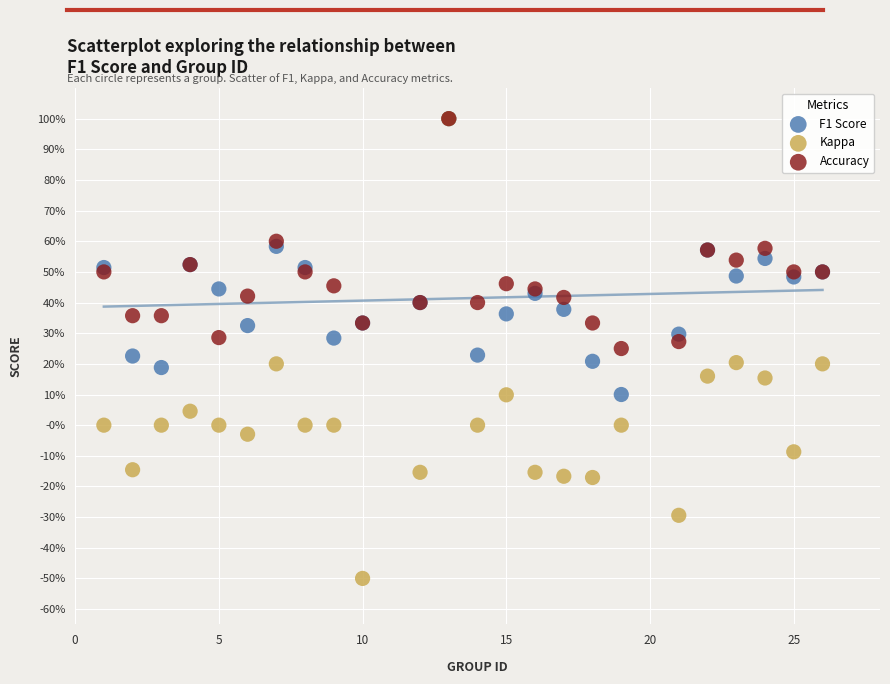

What are all the series names shown in the legend?

F1 Score, Kappa, Accuracy